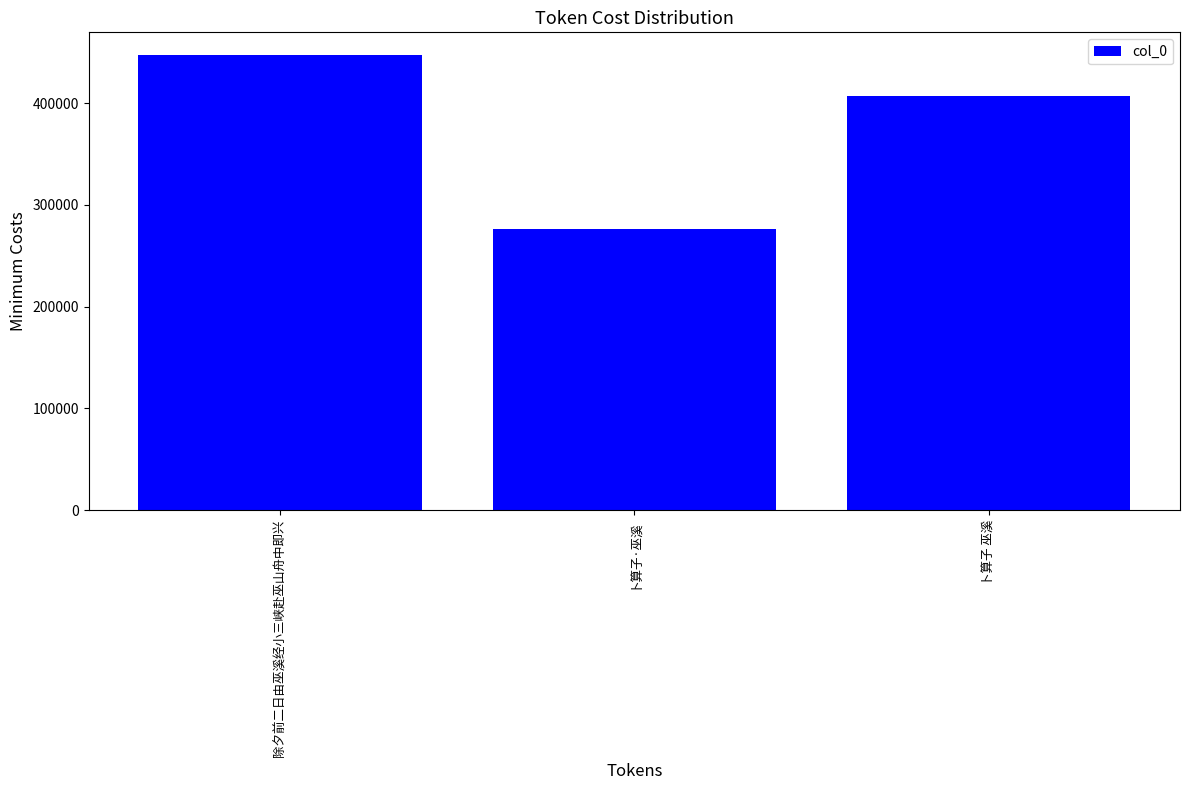

Is it true that the value at 卜算子·巫溪 is 276840?

True